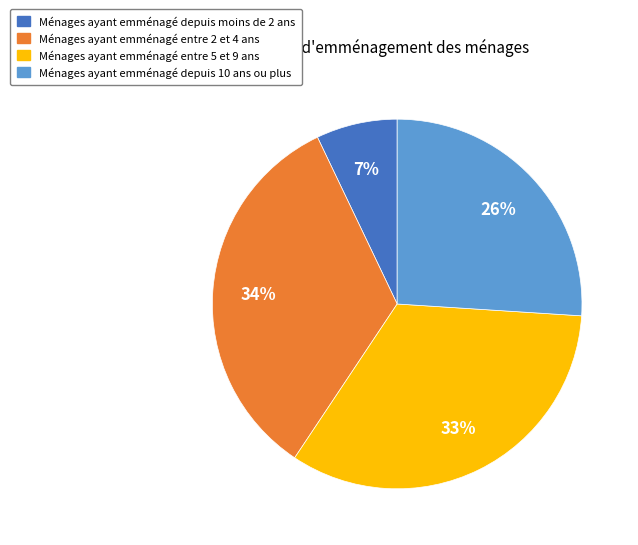

Approximately how many times larger is the value at Ménages ayant emménagé depuis 10 ans ou plus compared to Ménages ayant emménagé entre 5 et 9 ans?

0.8